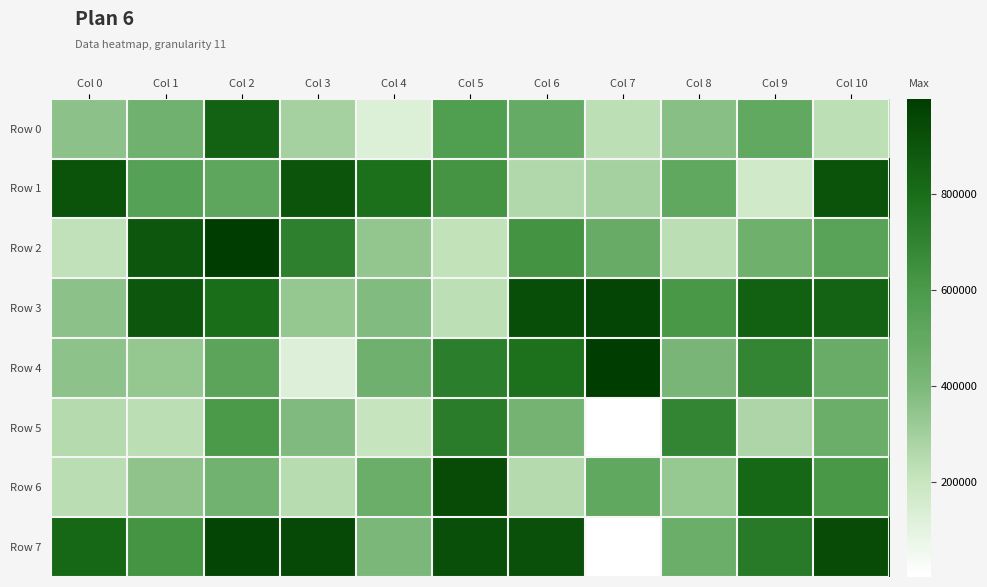

Which series changed the most between Col 4 and Col 5?

Row 5